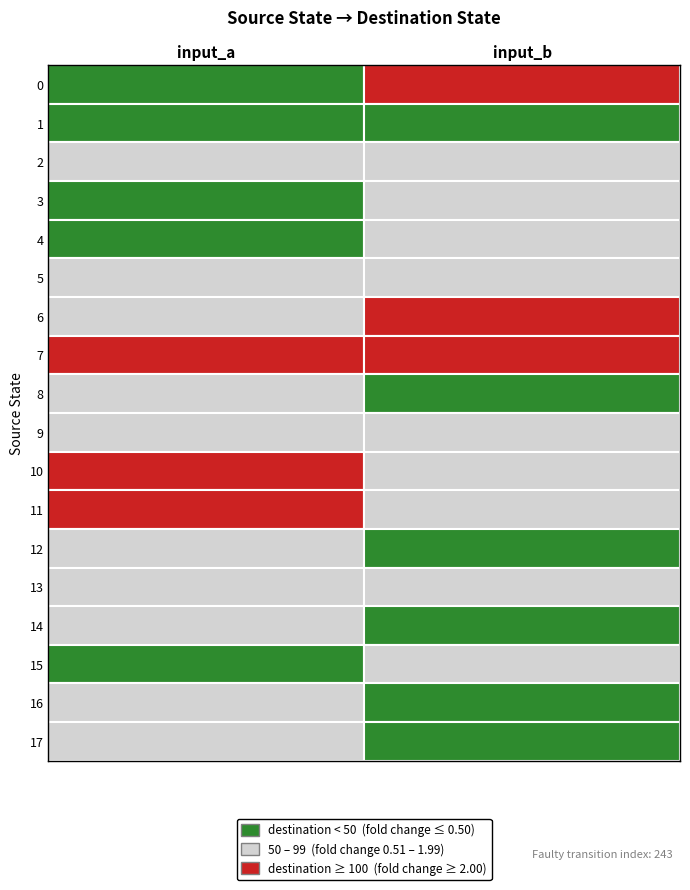

At 1, list the series in order from largest to smallest.

7, 6, 0, 13, 10, 9, 11, 15, 2, 5, 3, 4, 17, 16, 8, 14, 12, 1